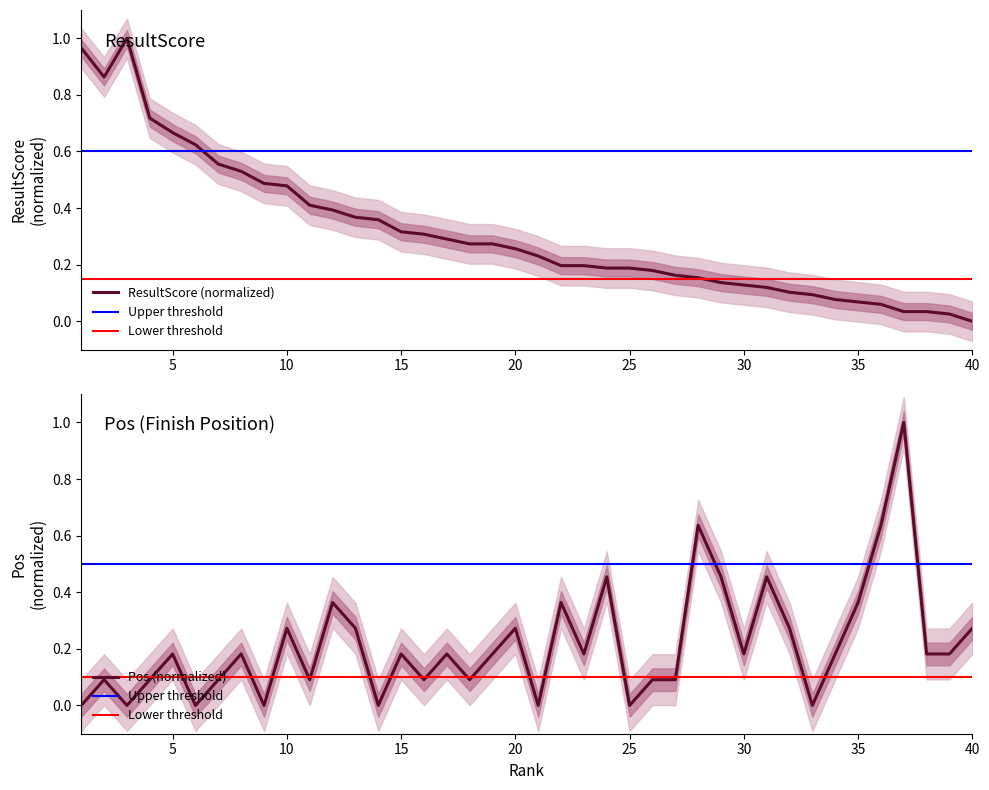

Rank the categories by Pos value from lowest to highest.

1, 3, 6, 9, 14, 21, 25, 33, 2, 4, 7, 11, 16, 18, 26, 27, 5, 8, 15, 17, 19, 23, 30, 34, 38, 39, 10, 13, 20, 32, 40, 12, 22, 35, 24, 29, 31, 28, 36, 37